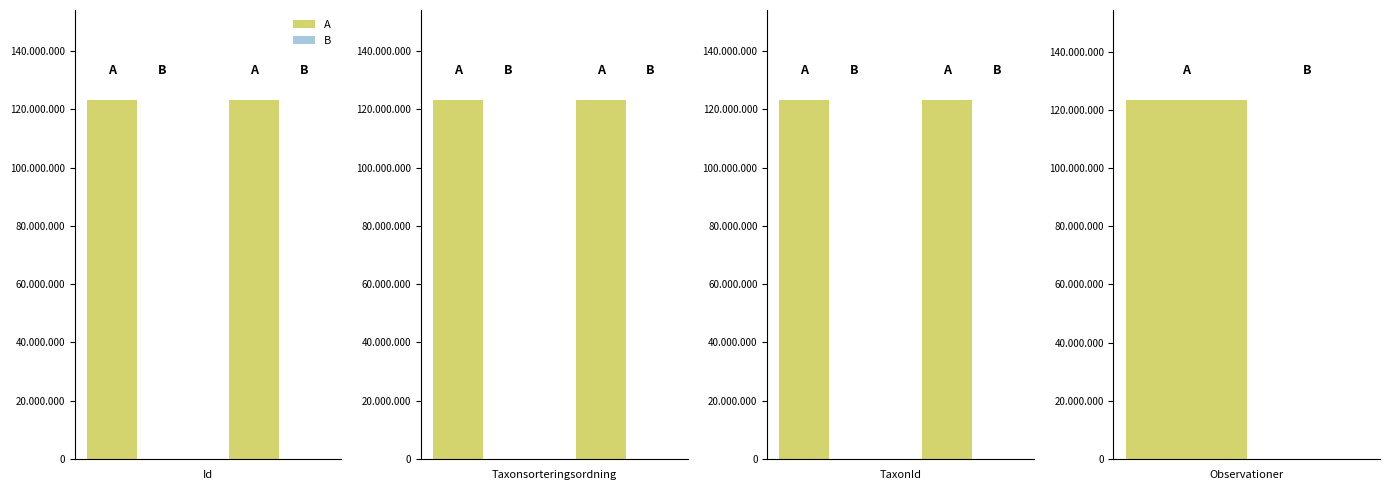

What is the sum of all A values?

863388071